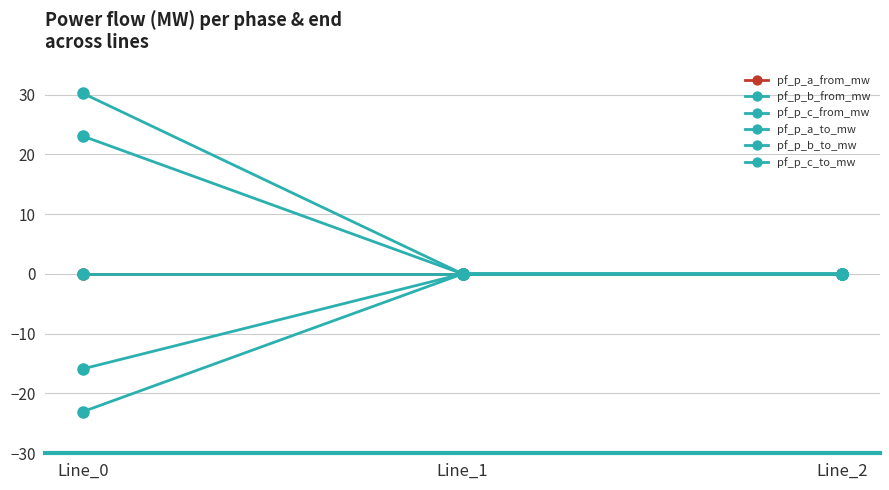

Which series changed the most between Line_0 and Line_2?

pf_p_b_from_mw